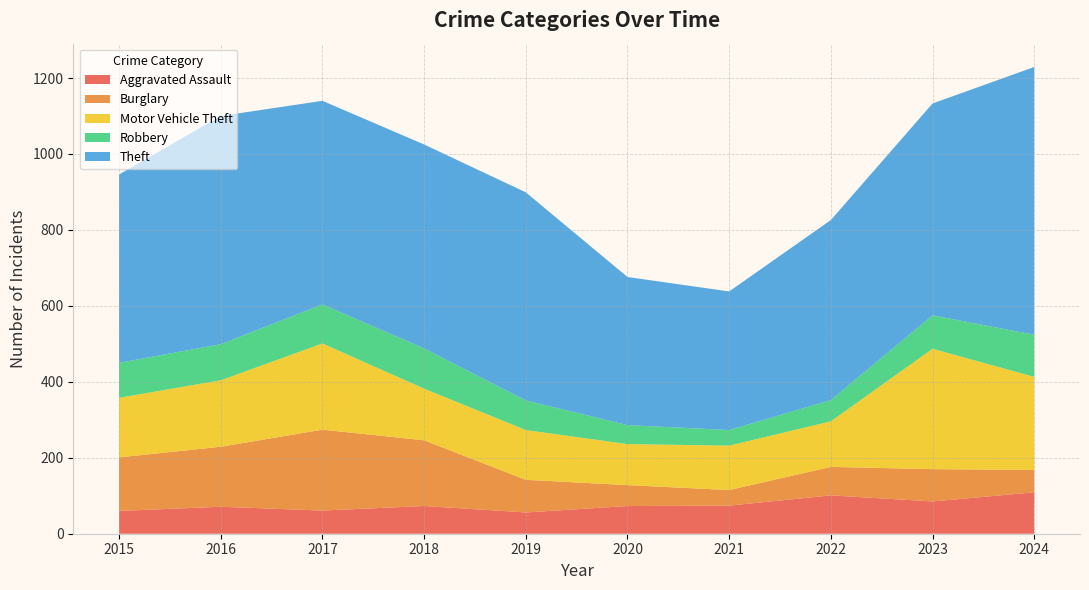

Reading left to right, what are all the values shown in this chart?

Aggravated Assault: 2015=60	2016=71	2017=61	2018=73	2019=56	2020=73	2021=74	2022=101	2023=85	2024=109
Burglary: 2015=141	2016=158	2017=213	2018=173	2019=86	2020=55	2021=41	2022=75	2023=85	2024=59
Motor Vehicle Theft: 2015=157	2016=175	2017=227	2018=136	2019=131	2020=108	2021=117	2022=120	2023=317	2024=245
Robbery: 2015=92	2016=95	2017=103	2018=106	2019=78	2020=50	2021=41	2022=56	2023=88	2024=111
Theft: 2015=496	2016=601	2017=536	2018=537	2019=548	2020=390	2021=365	2022=474	2023=558	2024=705